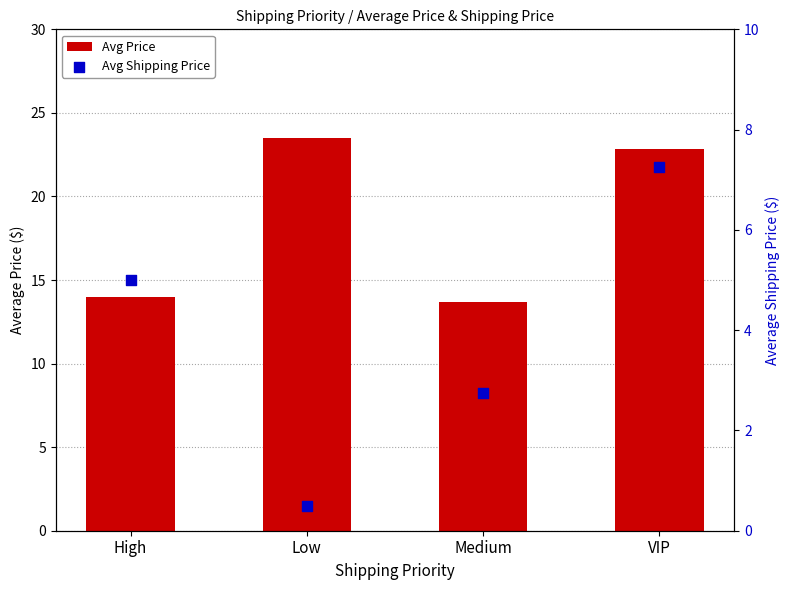

Which series has the largest total across all categories?

Avg Price